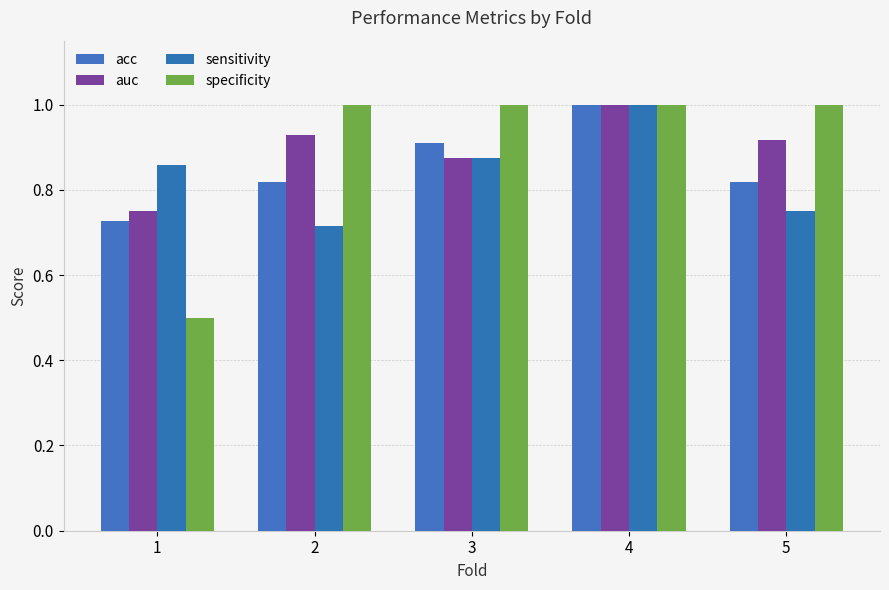

The acc series shows 0.6 at 3. True or false?

False